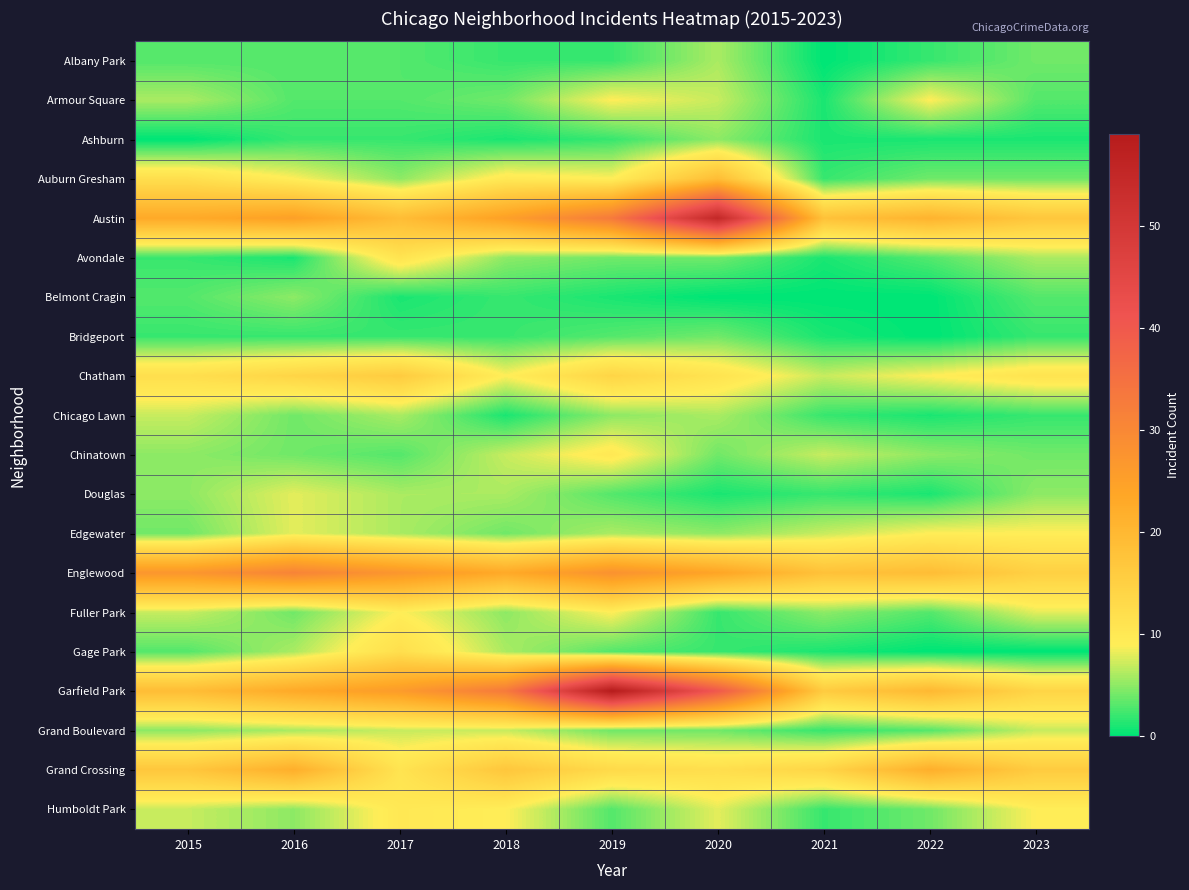

At which category does the chart reach its minimum across all series?

2021